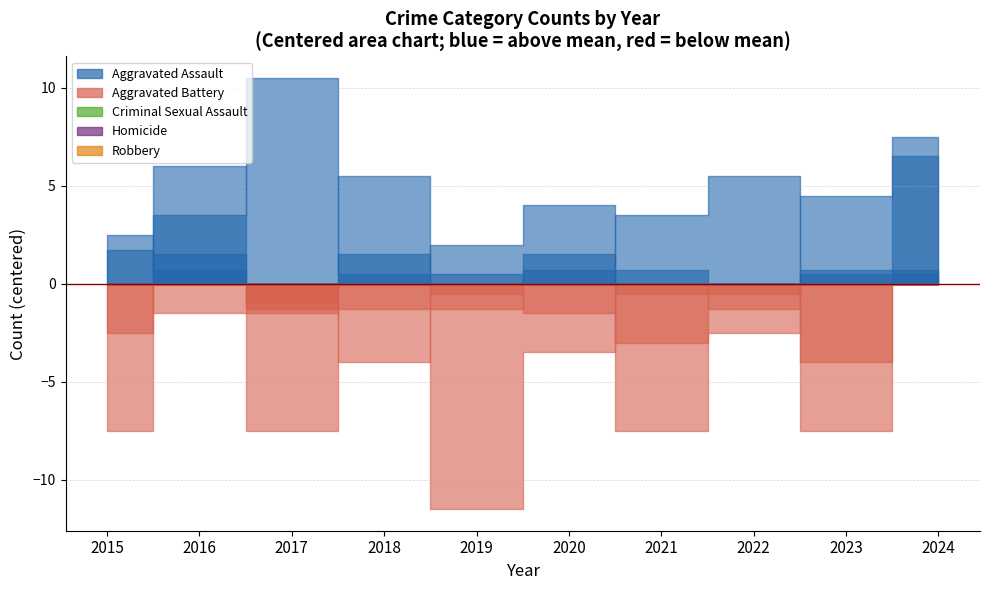

At which label does Robbery reach its peak?

2017